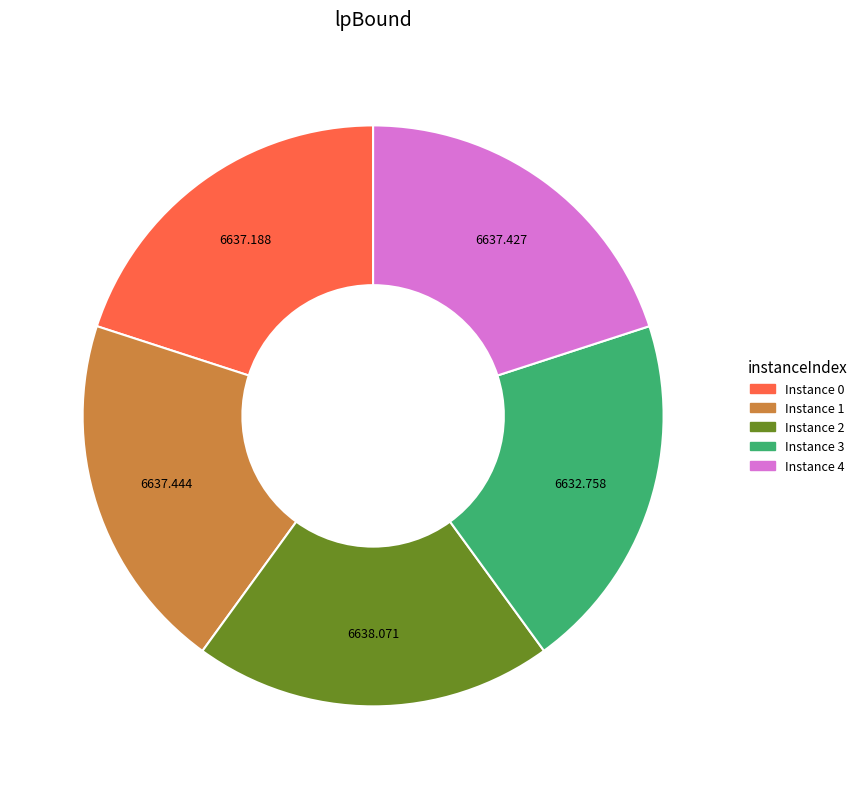

Combined, do Instance 0 and Instance 2 account for over 50%?

No